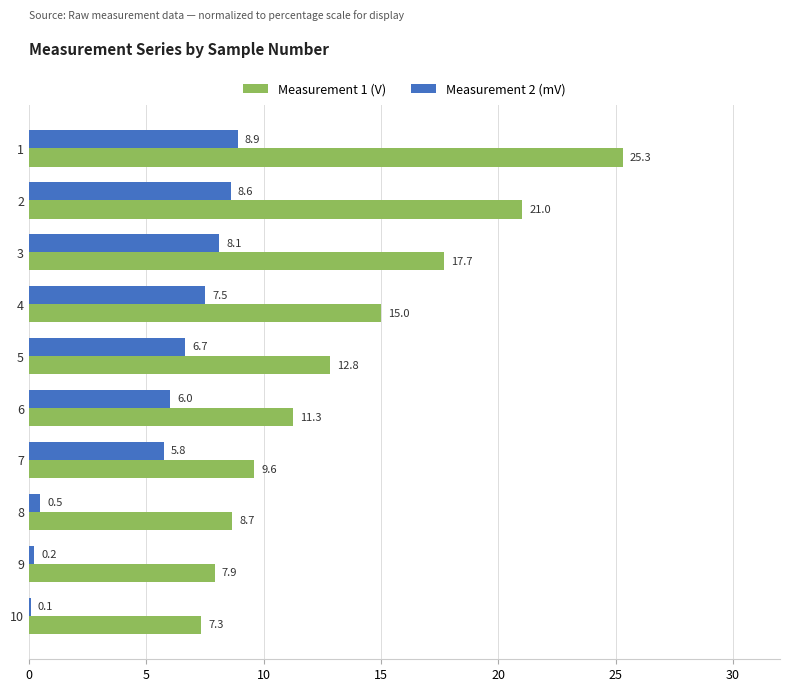

What is the sum of all Measurement 2 (mV) values?

52.3